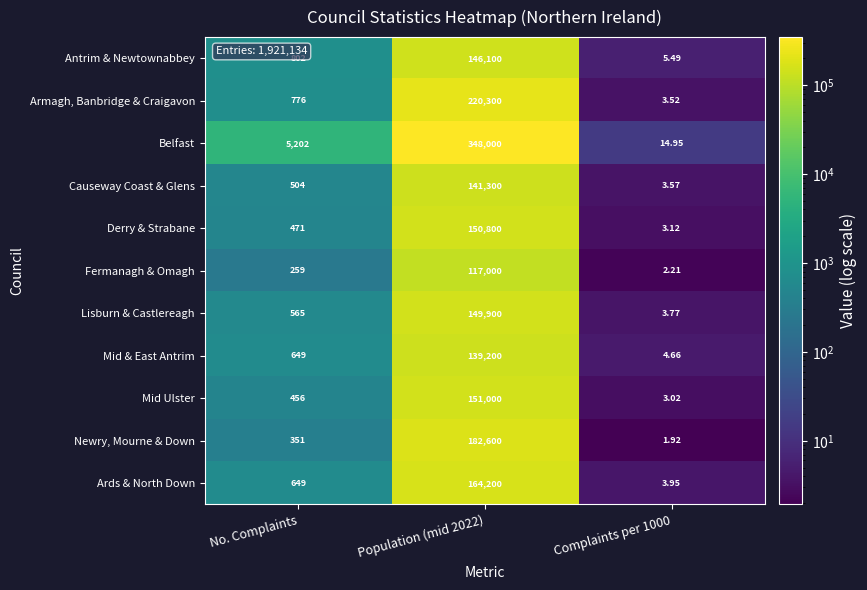

At how many categories does at least one series exceed 86379?

1